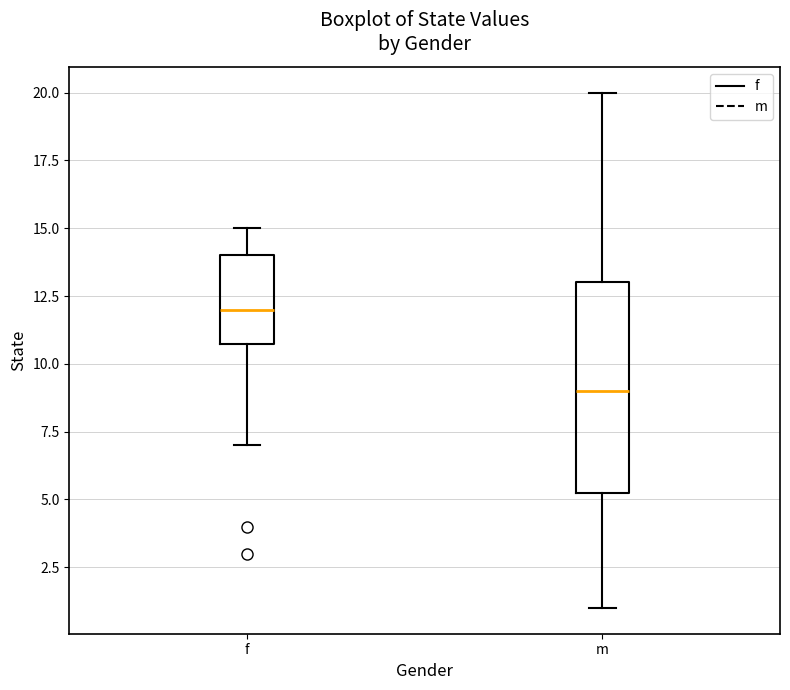

Comparing the boxes themselves (not the whiskers), which one is the tallest?

m